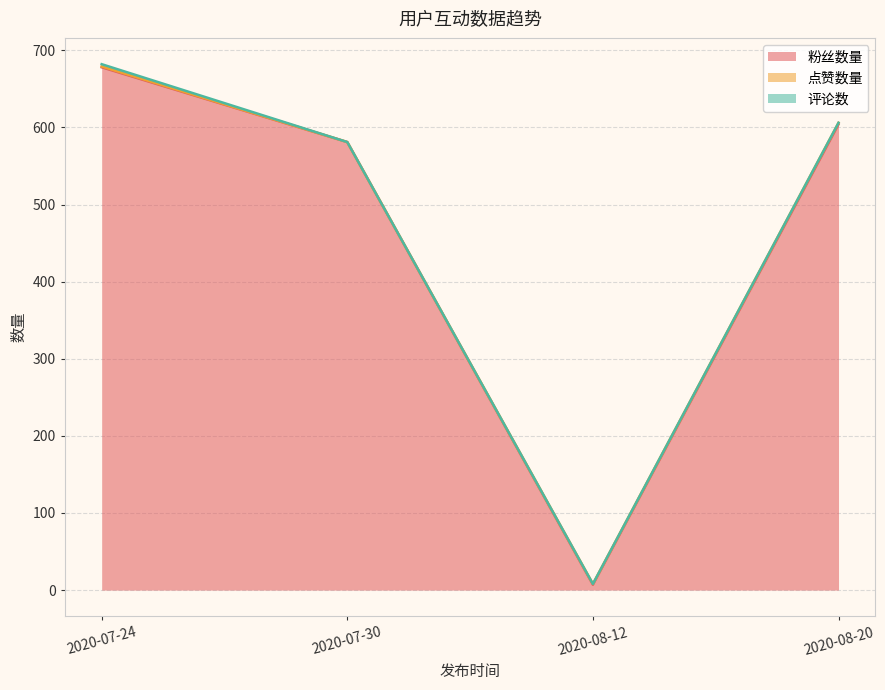

The 粉丝数量 series shows 7 at 2020-08-12. True or false?

True